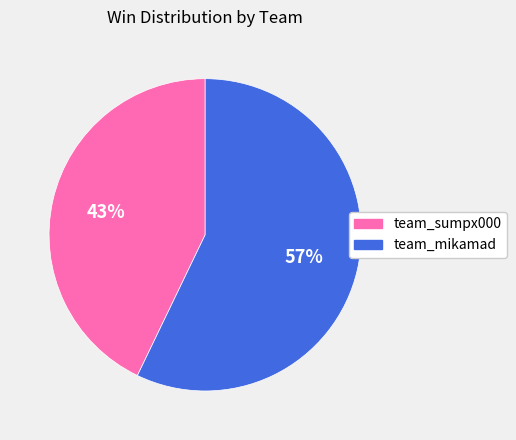

Does team_sumpx000 represent more than half of the total?

No